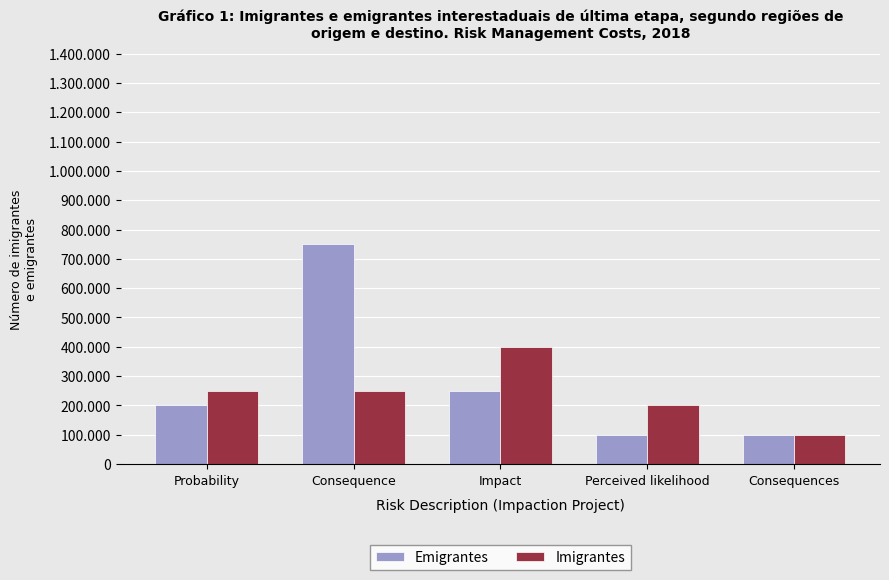

Which series changed the most between Perceived likelihood and Consequences?

Imigrantes